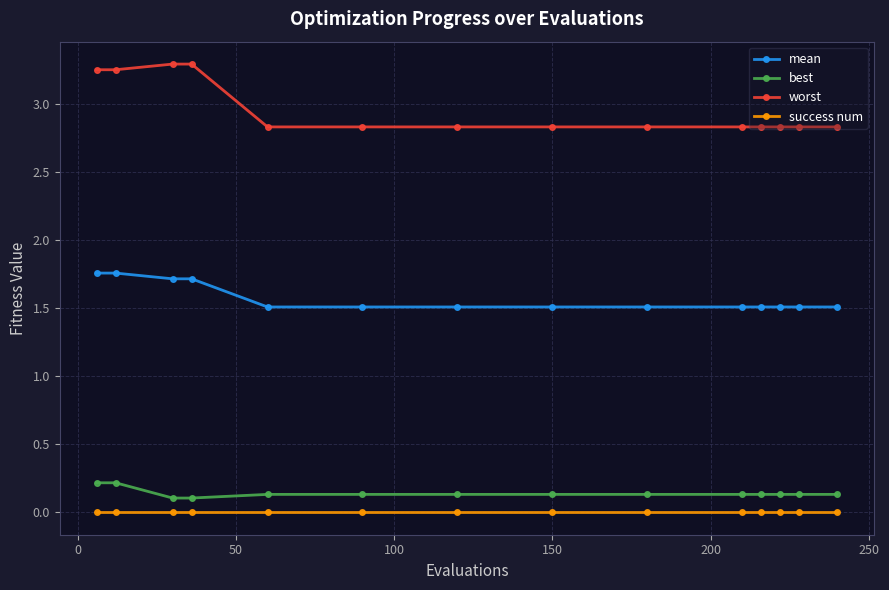

What is the difference between the second highest and second lowest values in the best series?

0.1